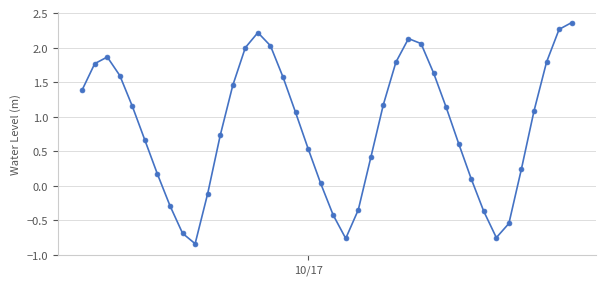

What is the value of the 25th point from the left?

1.2